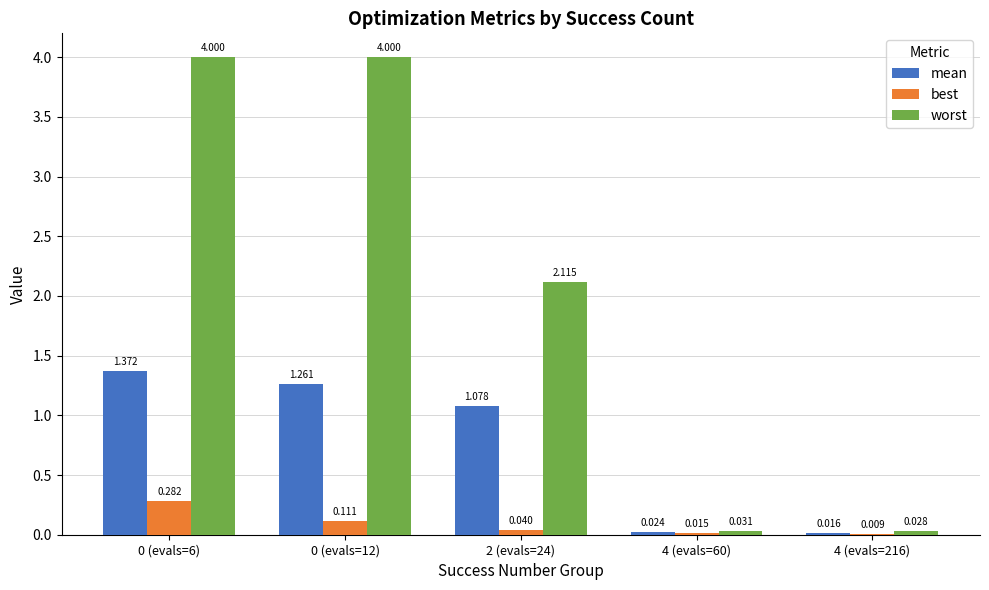

Which series has the largest range (max minus min)?

worst